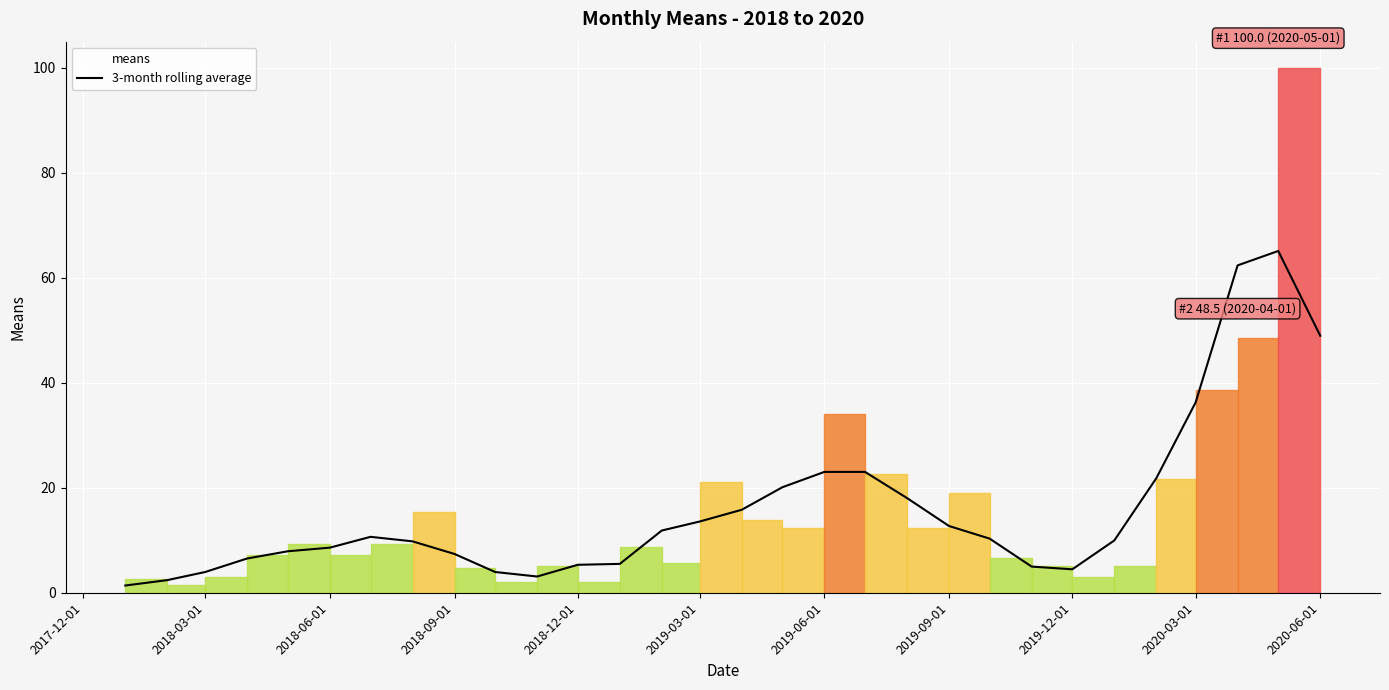

What is the smallest value displayed?

1.4